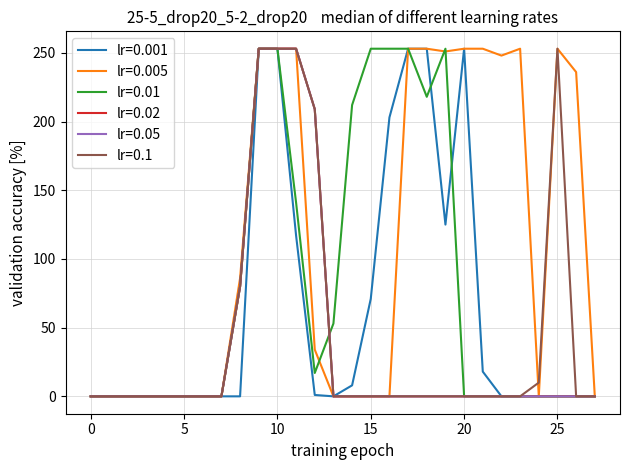

Reading left to right, list all the values displayed in this chart.

col_16: 0=0	1=0	2=0	3=0	4=0	5=0	6=0	7=0	8=0	9=253	10=253	11=117	12=1	13=0	14=8	15=71	16=203	17=253	18=253	19=125	20=253	21=18	22=0	23=0	24=0	25=0	26=0	27=0
col_13: 0=0	1=0	2=0	3=0	4=0	5=0	6=0	7=0	8=86	9=253	10=253	11=253	12=34	13=0	14=0	15=0	16=0	17=253	18=253	19=251	20=253	21=253	22=248	23=253	24=0	25=253	26=236	27=0
col_18: 0=0	1=0	2=0	3=0	4=0	5=0	6=0	7=0	8=80	9=253	10=253	11=141	12=17	13=53	14=212	15=253	16=253	17=253	18=218	19=253	20=0	21=0	22=0	23=0	24=0	25=0	26=0	27=0
col_7: 0=0	1=0	2=0	3=0	4=0	5=0	6=0	7=0	8=80	9=253	10=253	11=253	12=209	13=0	14=0	15=0	16=0	17=0	18=0	19=0	20=0	21=0	22=0	23=0	24=0	25=0	26=0	27=0
col_8: 0=0	1=0	2=0	3=0	4=0	5=0	6=0	7=0	8=80	9=253	10=253	11=253	12=209	13=0	14=0	15=0	16=0	17=0	18=0	19=0	20=0	21=0	22=0	23=0	24=0	25=0	26=0	27=0
col_9: 0=0	1=0	2=0	3=0	4=0	5=0	6=0	7=0	8=80	9=253	10=253	11=253	12=209	13=0	14=0	15=0	16=0	17=0	18=0	19=0	20=0	21=0	22=0	23=0	24=10	25=253	26=0	27=0